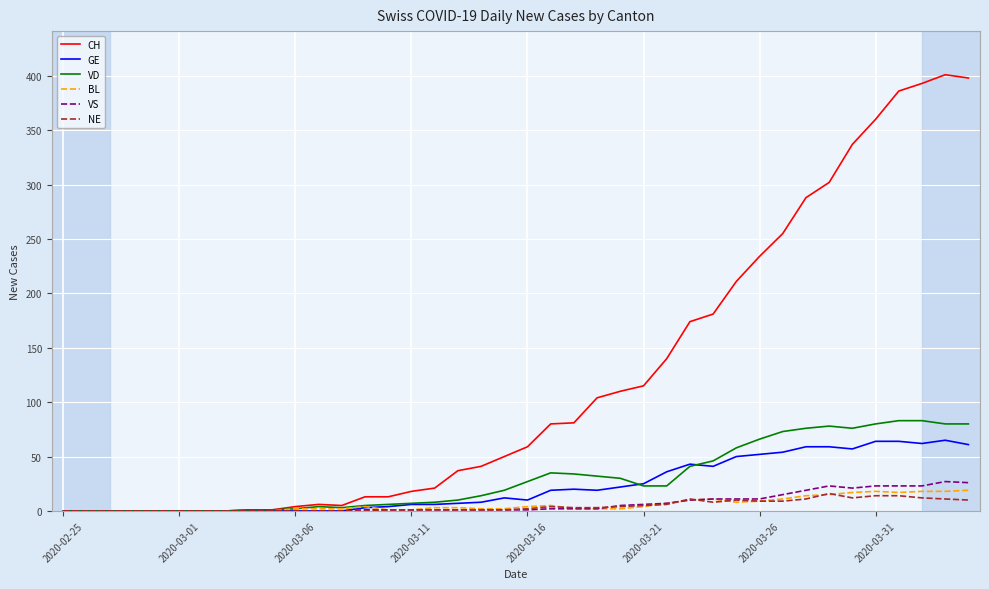

How many lines are shown in the chart?

6